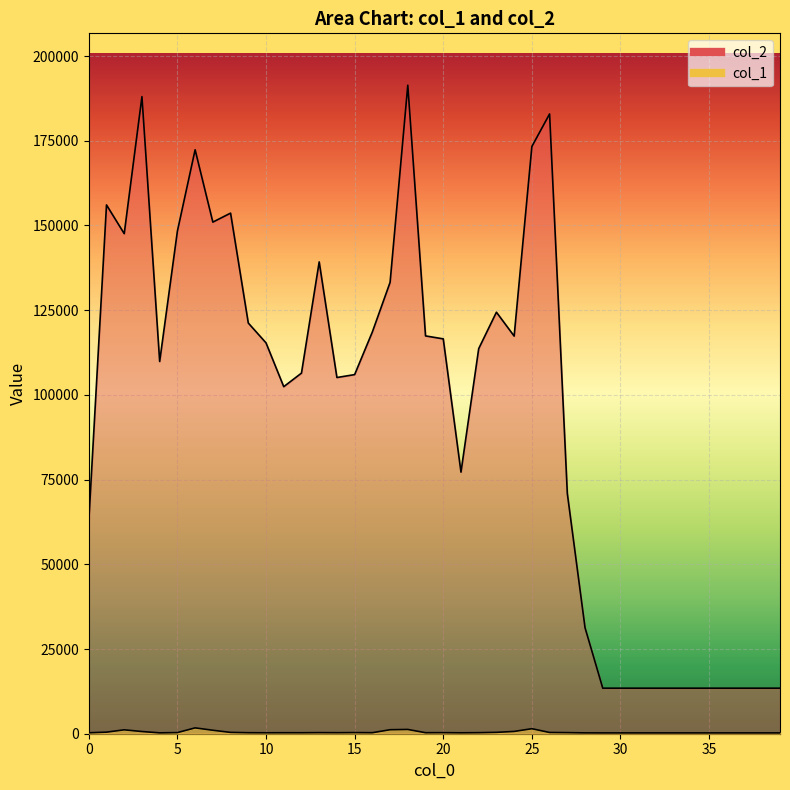

Which series has the largest range (max minus min)?

col_2